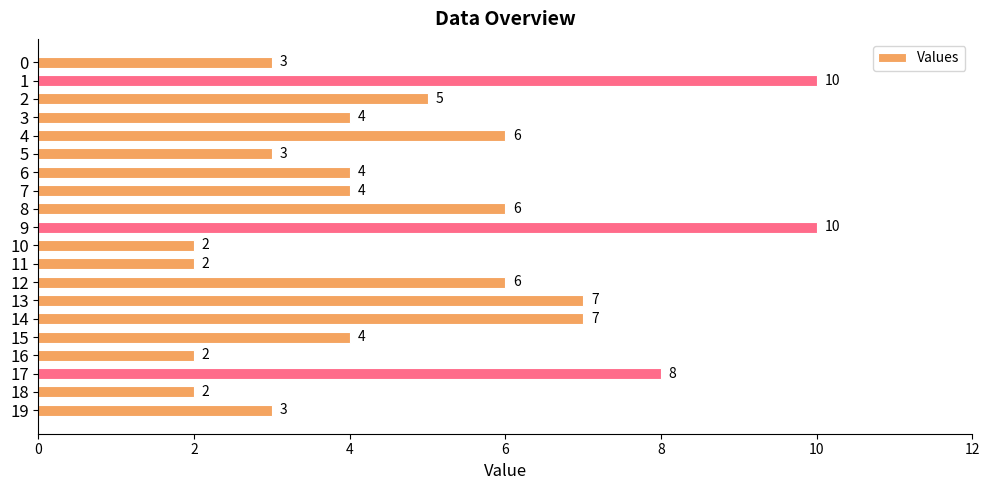

What is the change in value from 7 to 13?

+3